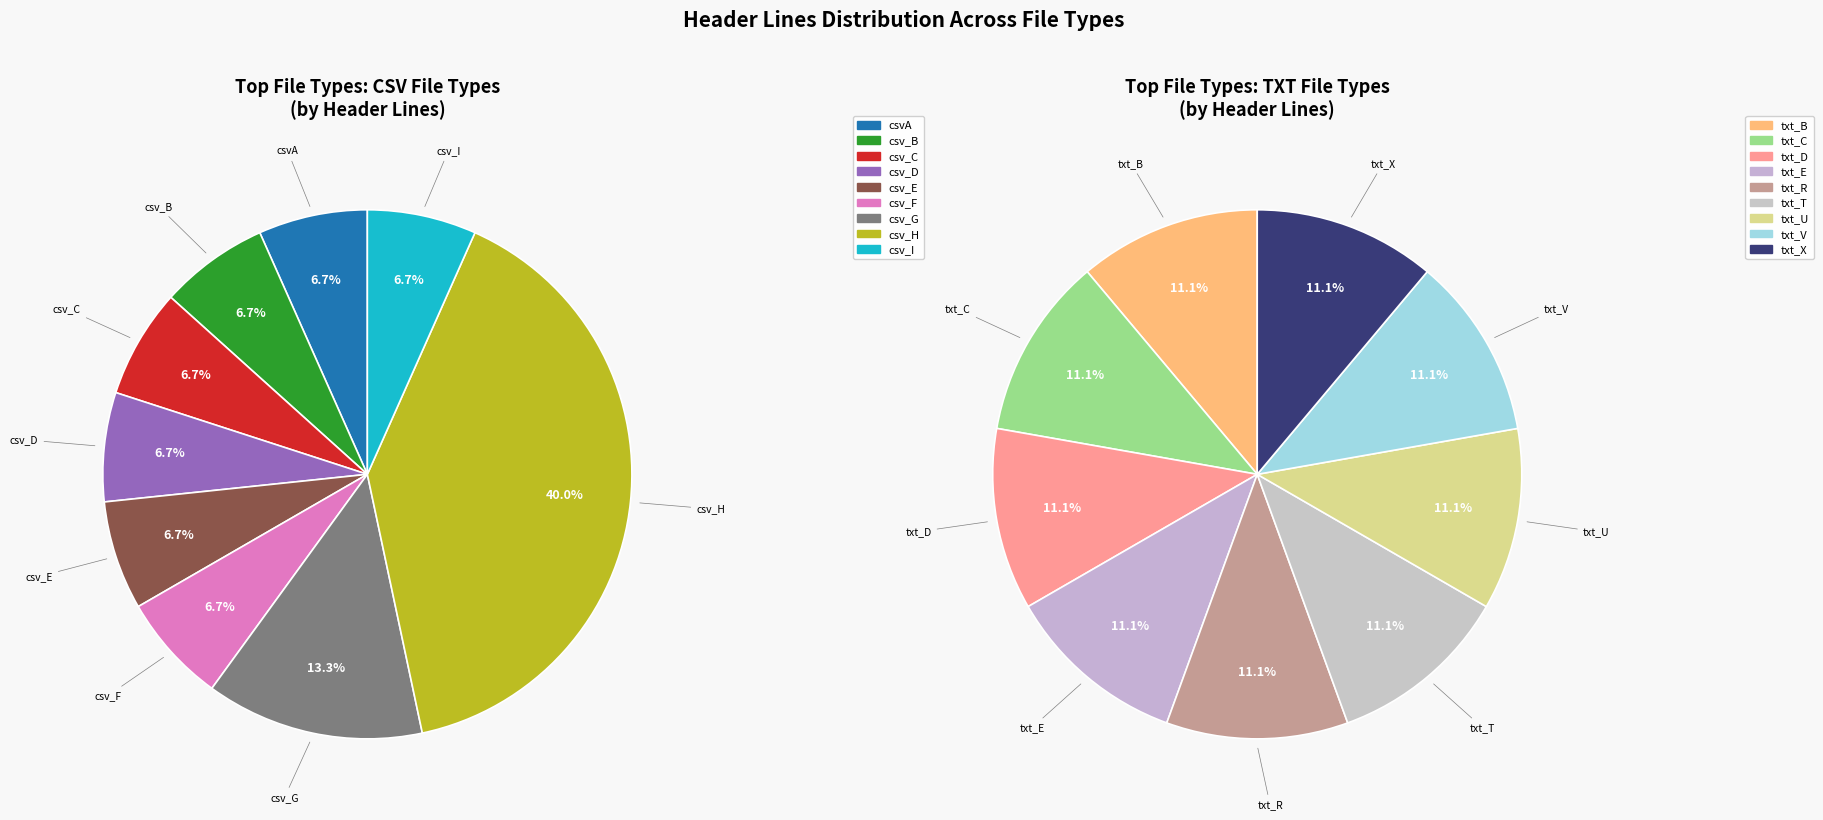

To the nearest percent, what portion does txt represent?

4%